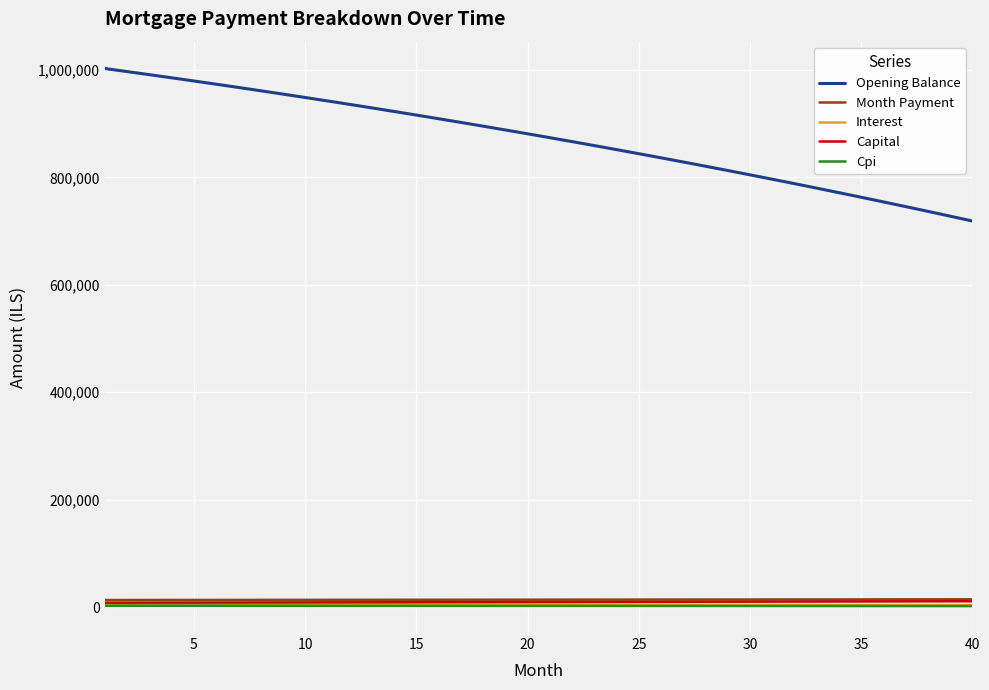

True or false: Capital and Opening Balance intersect in this chart.

False